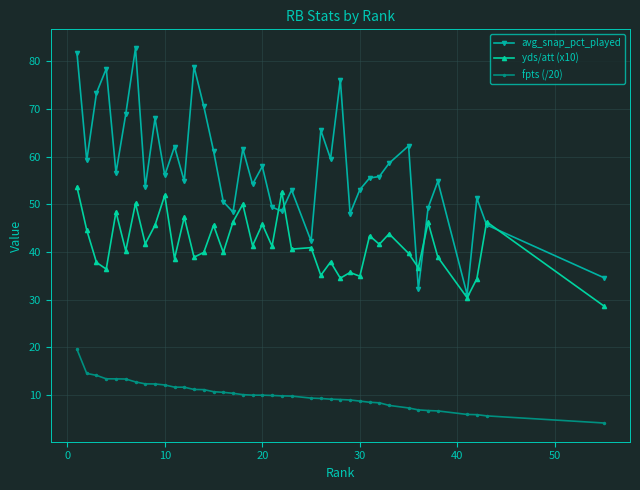

Rank the series by their maximum value, from highest to lowest.

avg_snap_pct_played, yds/att (x10), fpts (/20)